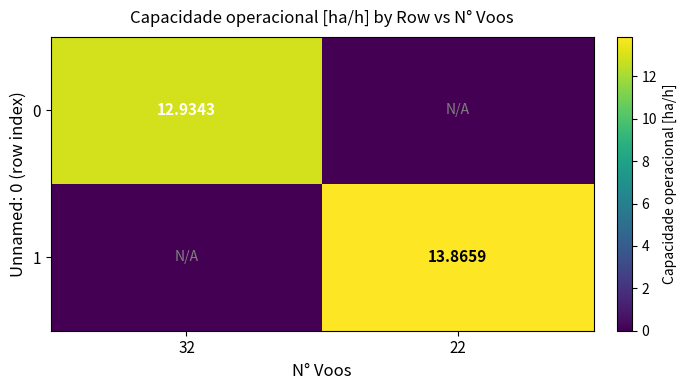

The 0 series shows 0.0 at 22. True or false?

True